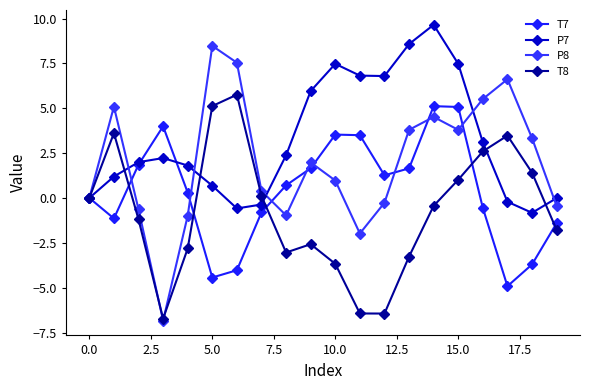

Count the number of categories in the chart.

20